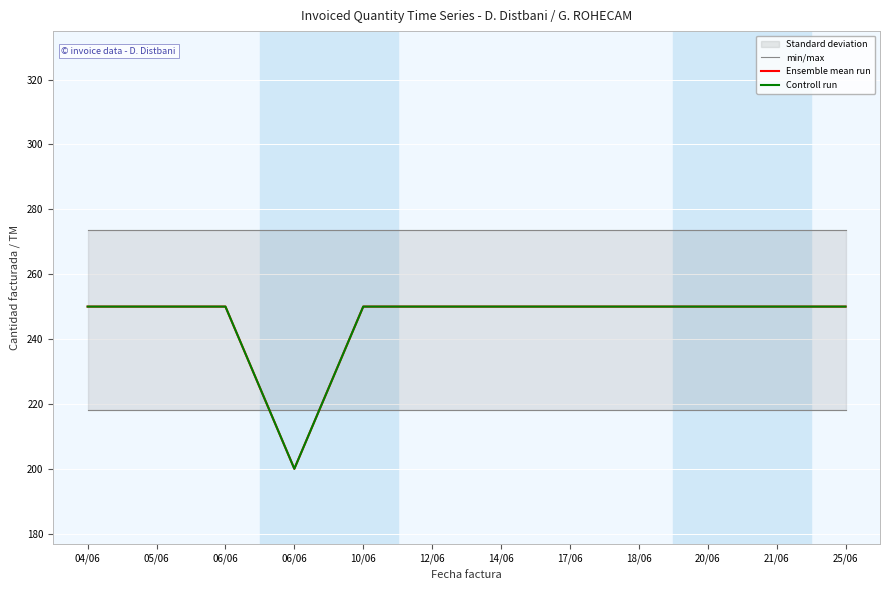

Rank the series by their maximum value, from highest to lowest.

min/max, Ensemble mean run, Controll run